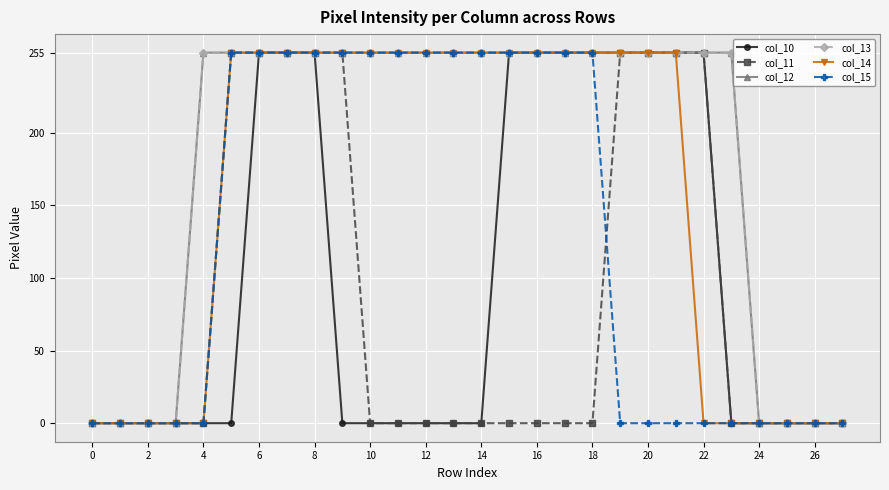

True or false: col_10 has more than 1 interior local peaks.

False